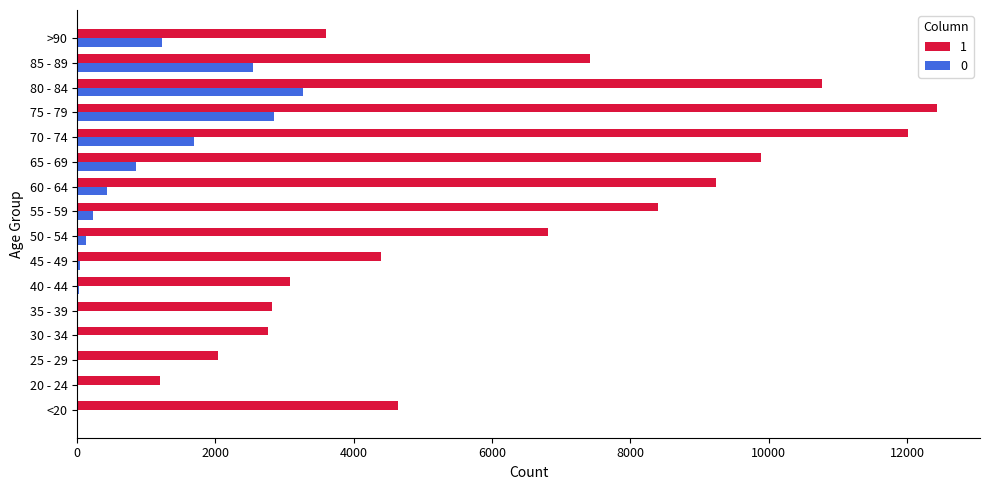

The value of 0 at 60 - 64 is 426. True or false?

True